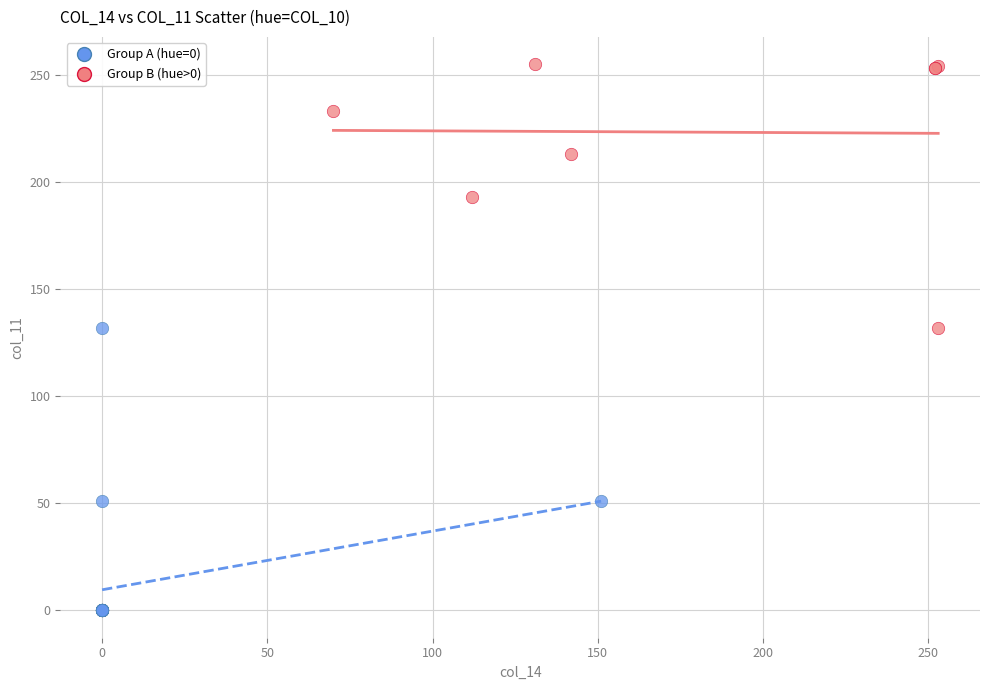

Which series has the widest spread of Y values?

Group A (hue=0)